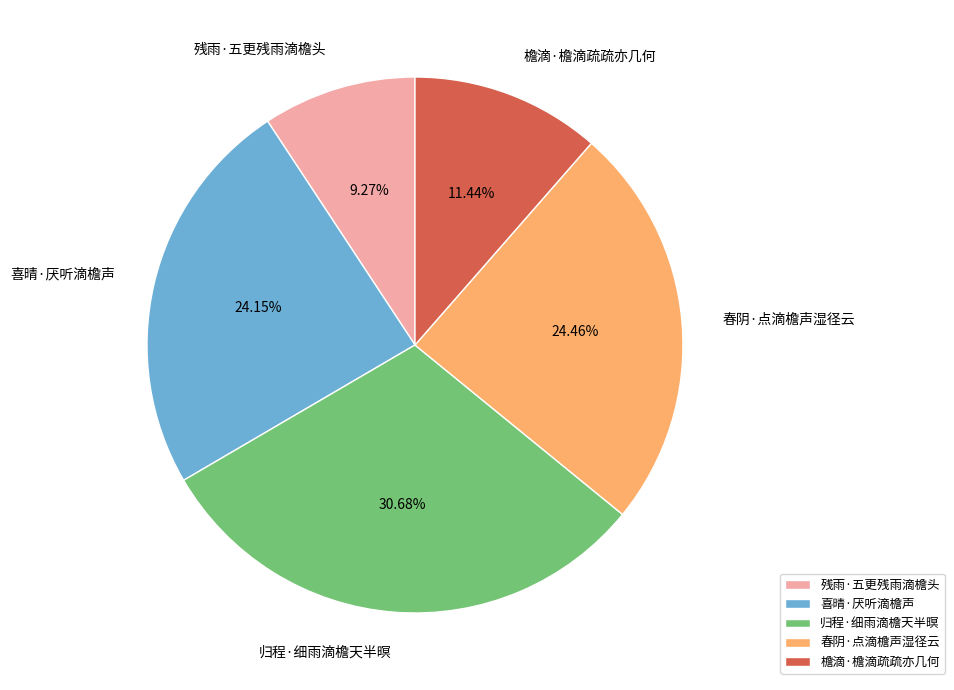

Does any single category account for the majority?

No